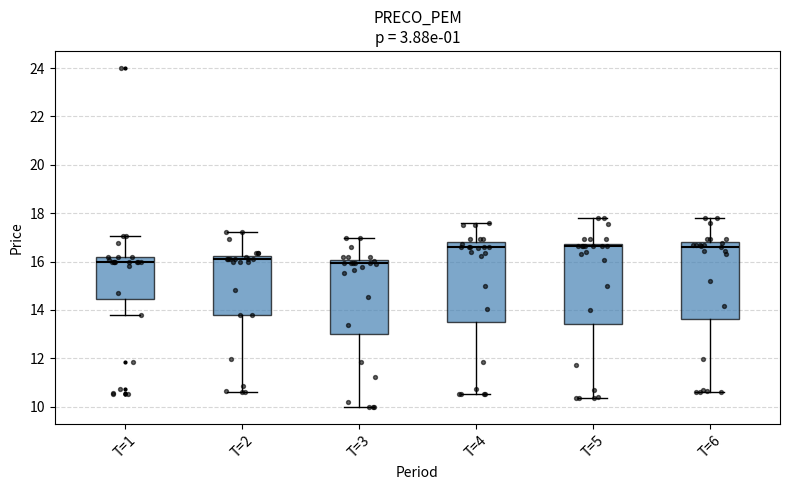

Reading left to right, transcribe this box plot: for each box, give where its median line is, the range the box spans, and where its two whiskers end, as read against the y-axis. The values are not printed on the chart, so give them approximately, as read against the axis.

T=1: median 16.0, box 14.4 to 16.2, whiskers 13.8 to 17.0
T=2: median 16.2 (just below the box's upper edge), box 13.8 to 16.2, whiskers 10.6 to 17.2
T=3: median 16.0 (just below the box's upper edge), box 13.0 to 16.0, whiskers 10.0 to 17.0
T=4: median 16.6, box 13.6 to 16.8, whiskers 10.6 to 17.6
T=5: median 16.6, box 13.4 to 16.8, whiskers 10.4 to 17.8
T=6: median 16.6, box 13.6 to 16.8, whiskers 10.6 to 17.8